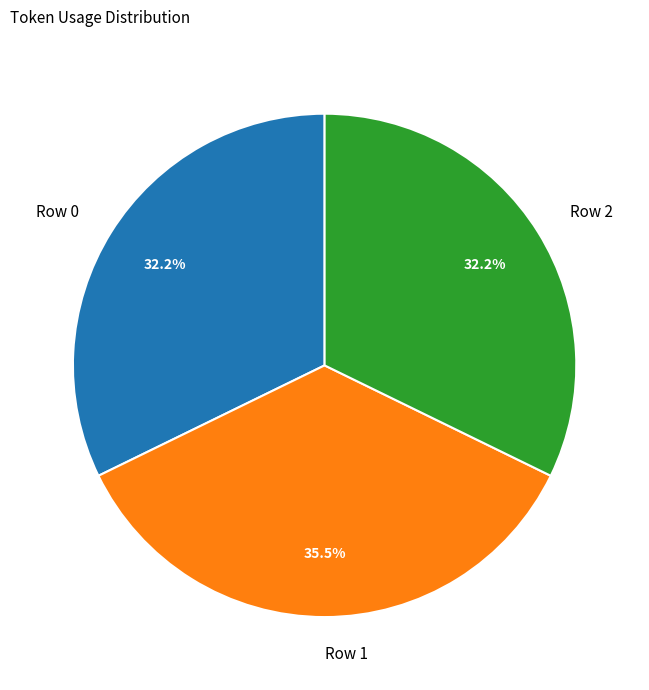

To the nearest percent, what is the difference between the largest and smallest slice percentages?

3%